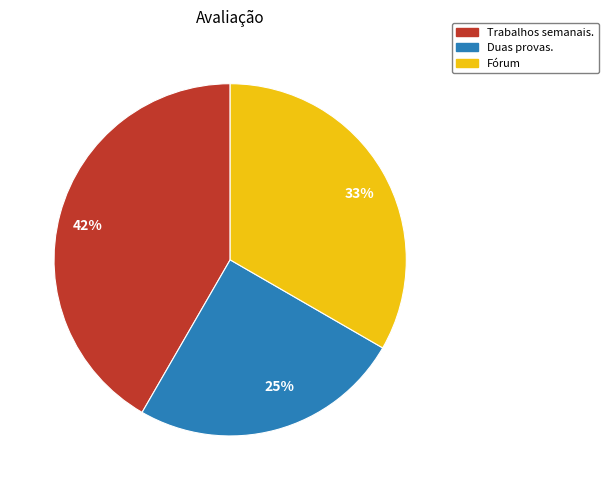

Which category has the smallest portion of the pie?

25%